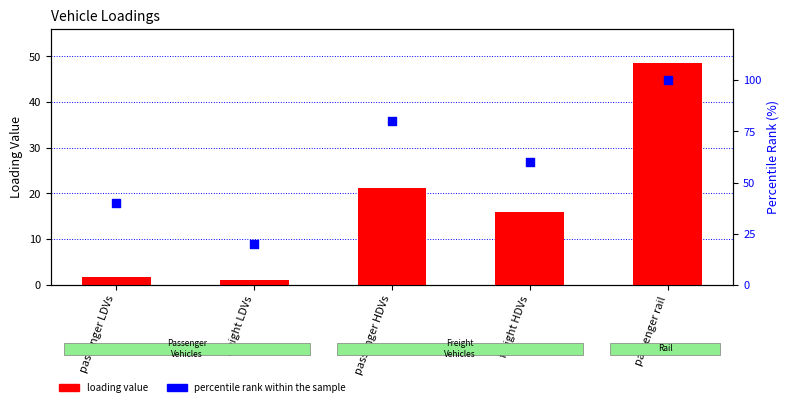

What is the total value across all series at passenger rail?

148.7